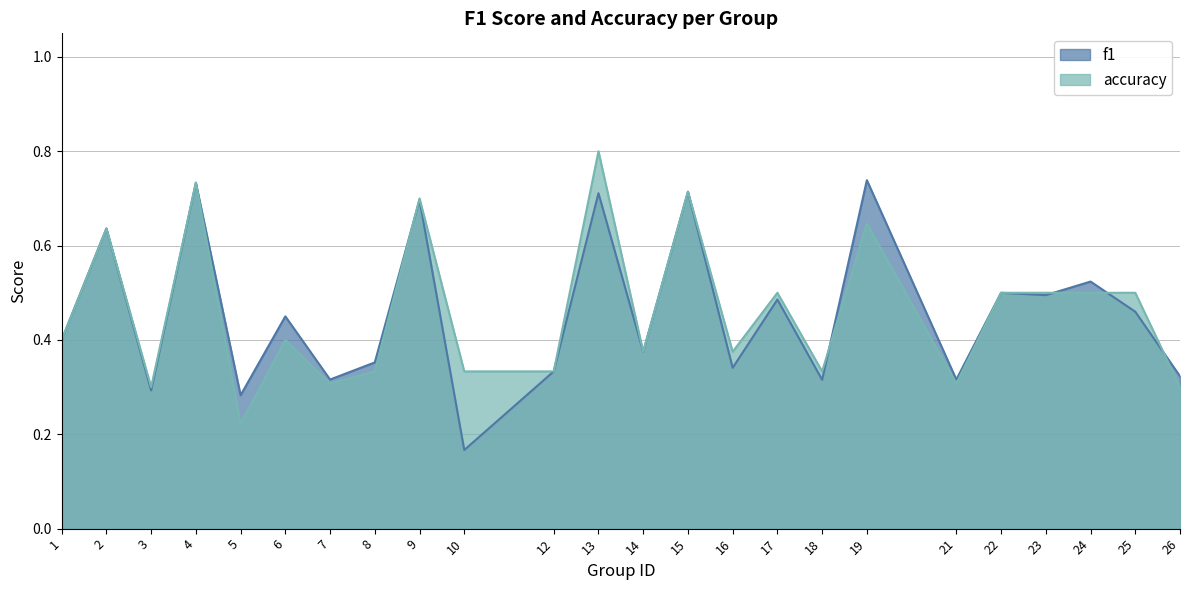

True or false: accuracy has more than 1 points higher than both neighbors.

True